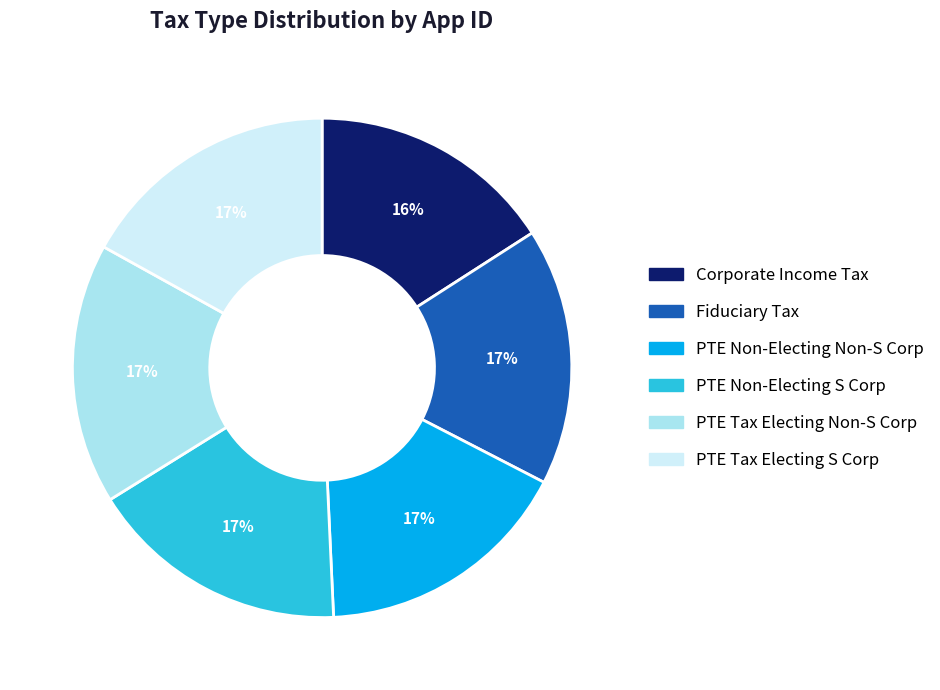

Does any single category account for the majority?

No